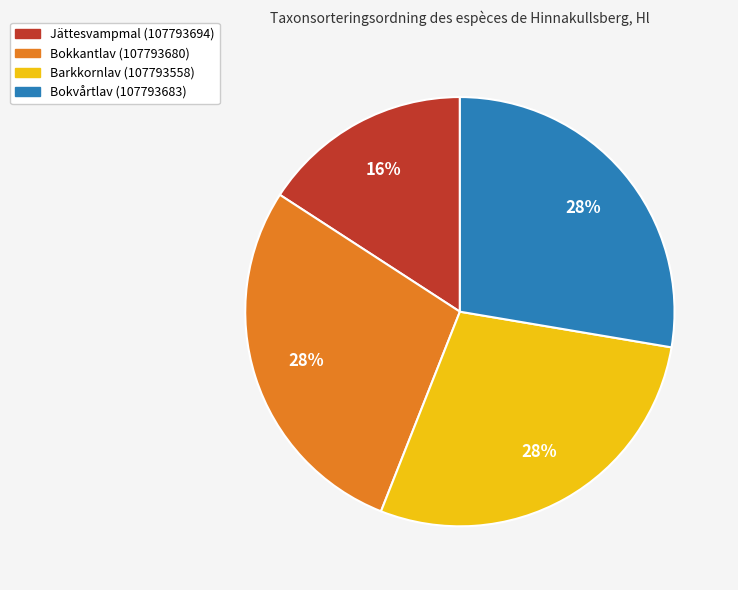

How many segments does this pie chart have?

4